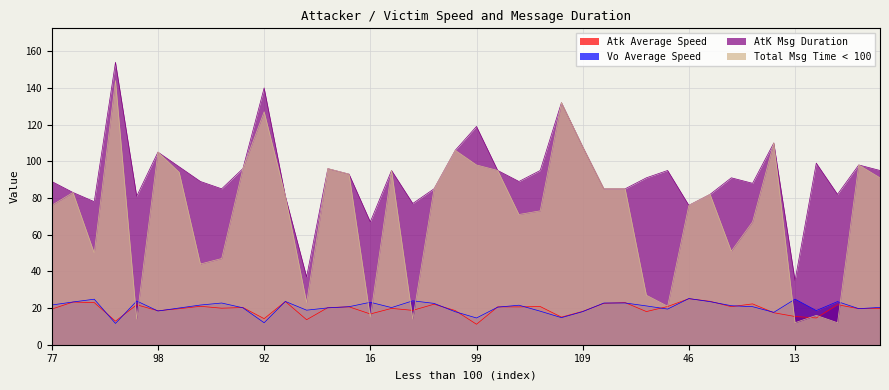

The Total Msg Time < 100 series shows 106.0 at 107. True or false?

True